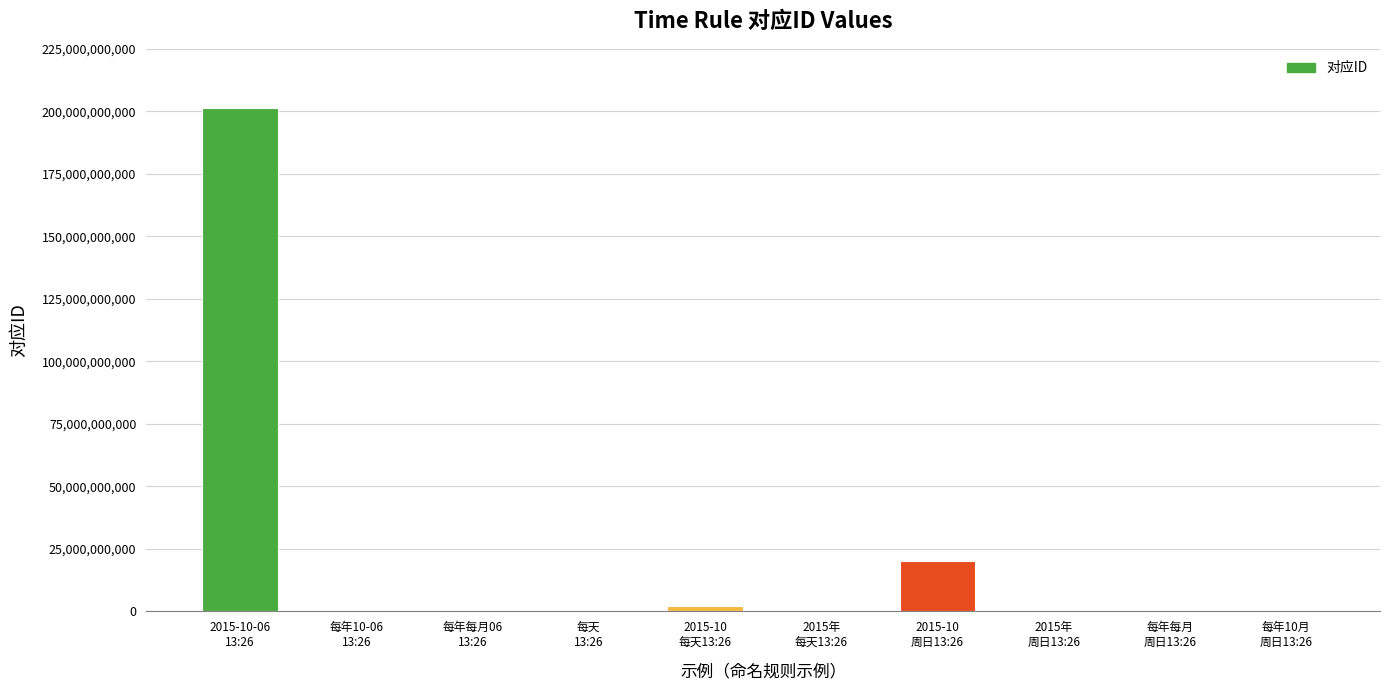

What is the sum of the values at 2015年
周日13:26 and 2015-10
周日13:26?

20352526534